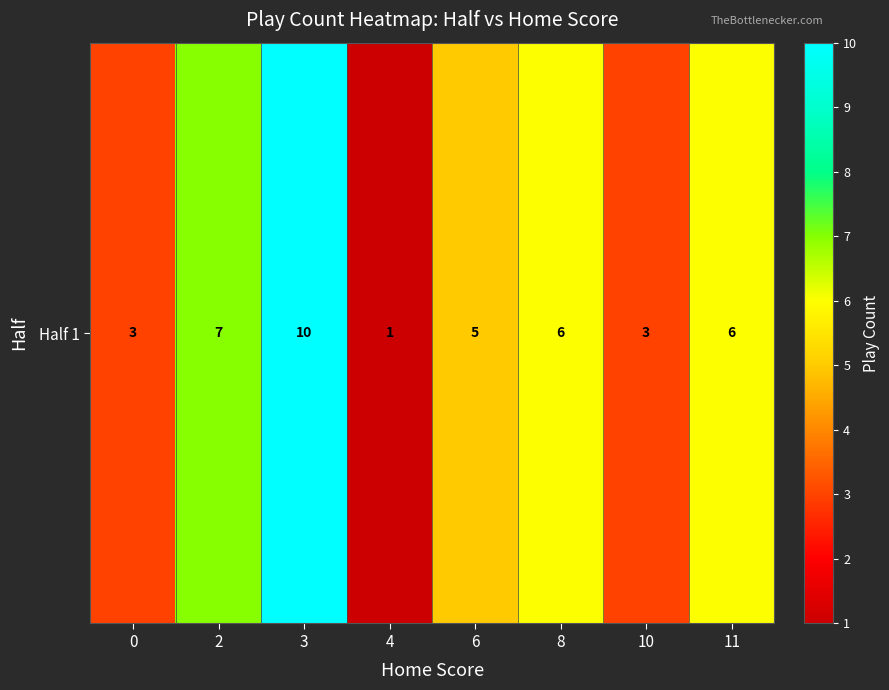

What is the difference between the second highest and minimum values?

6